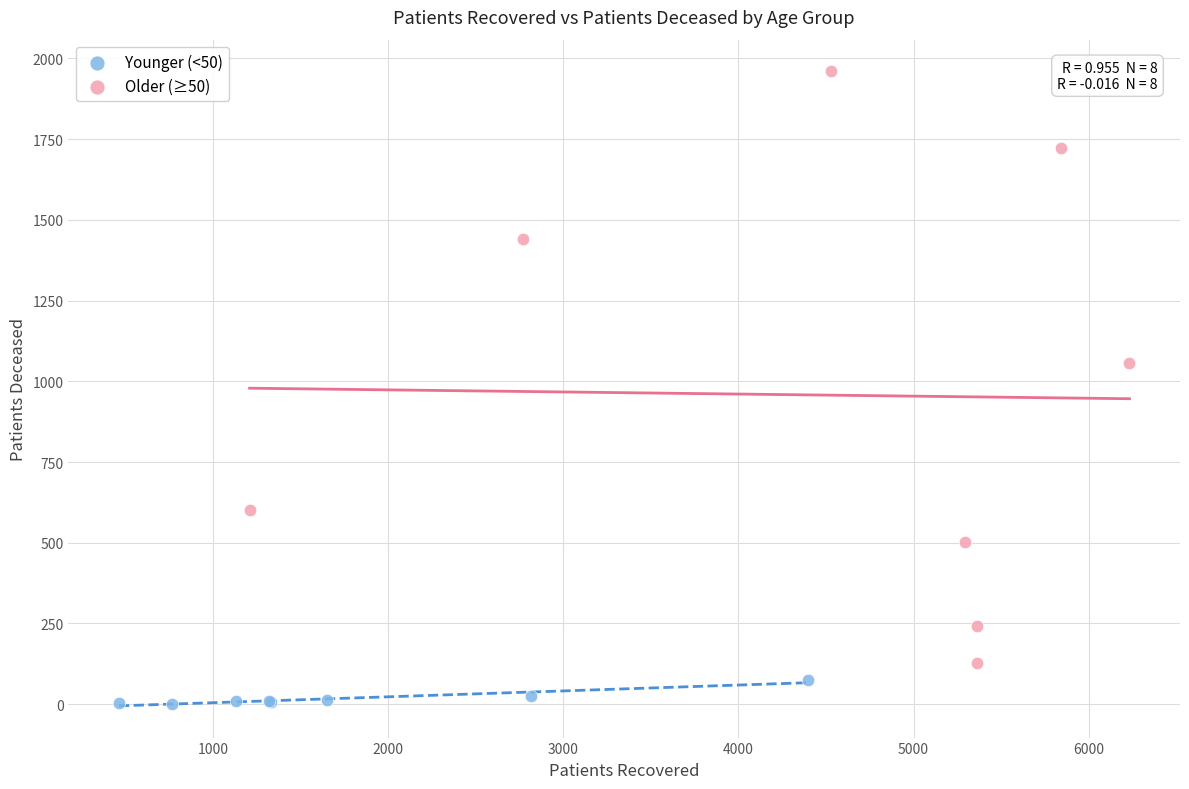

Which series reaches the minimum Y coordinate?

Younger (<50)